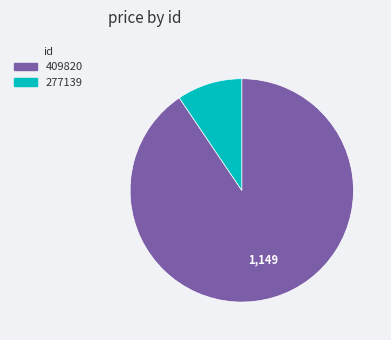

Is there any slice that represents more than half of the pie?

Yes